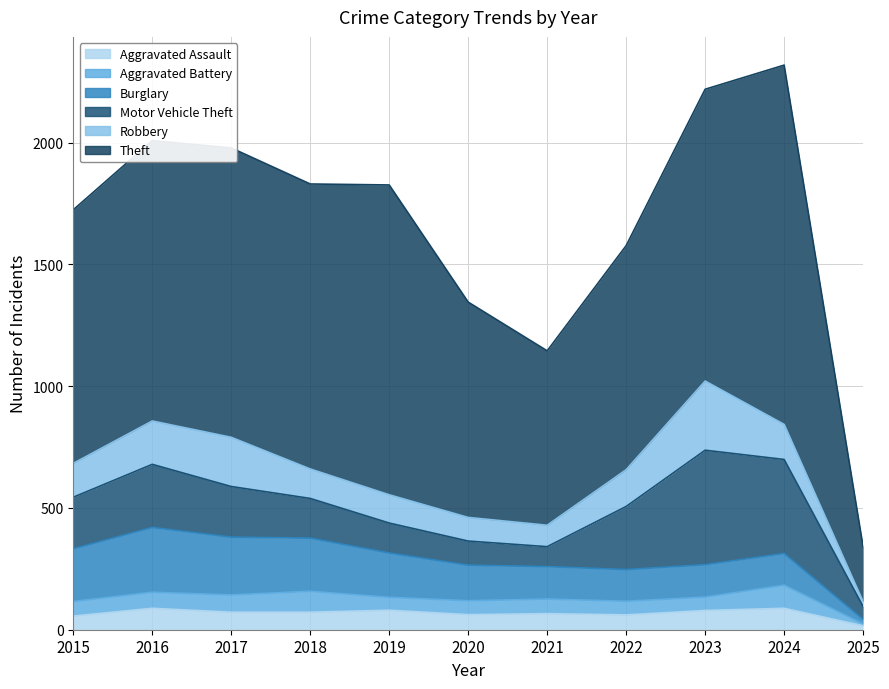

What is the smallest value displayed?

8